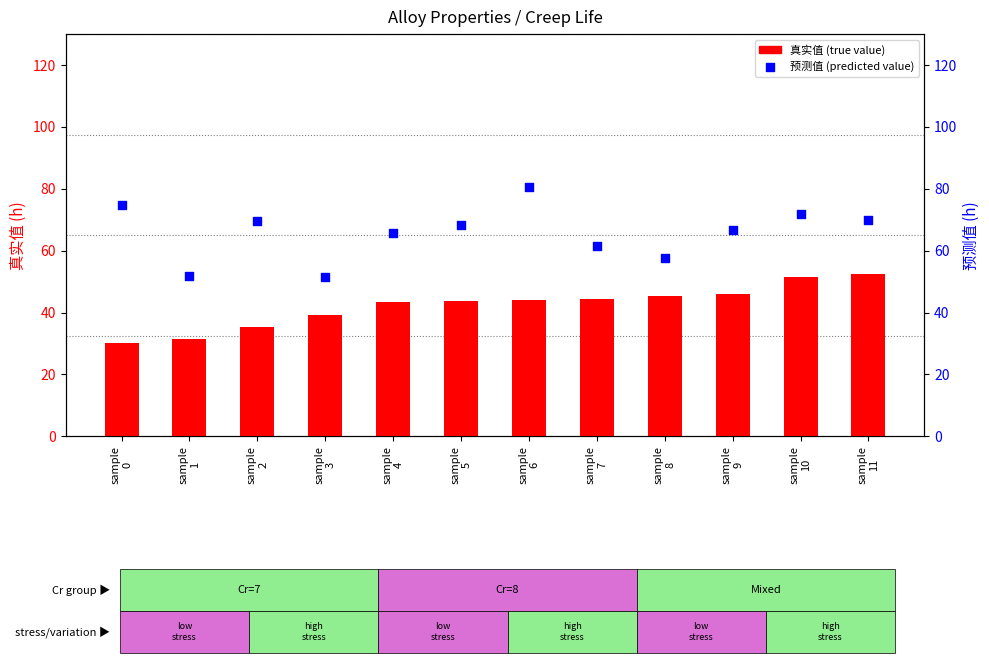

What is the total value across all series at sample
4?

109.3